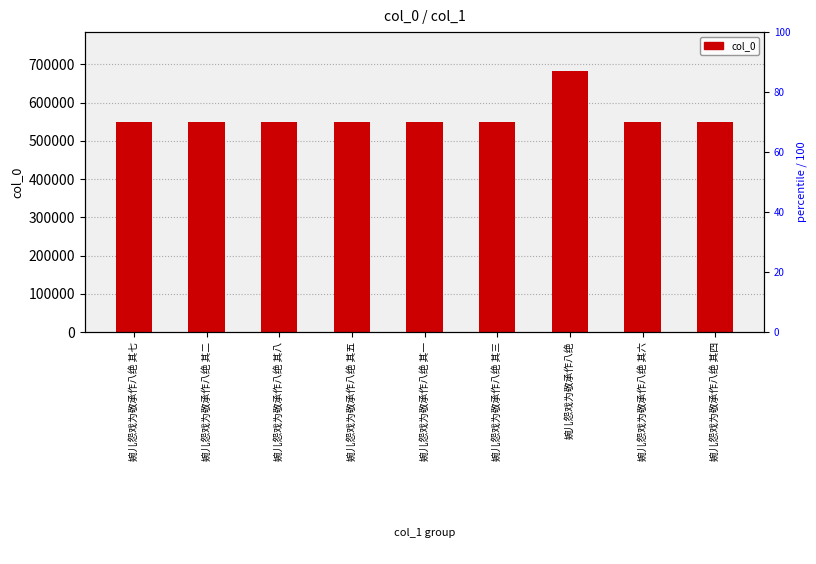

What is the minimum value shown in the chart?

548790